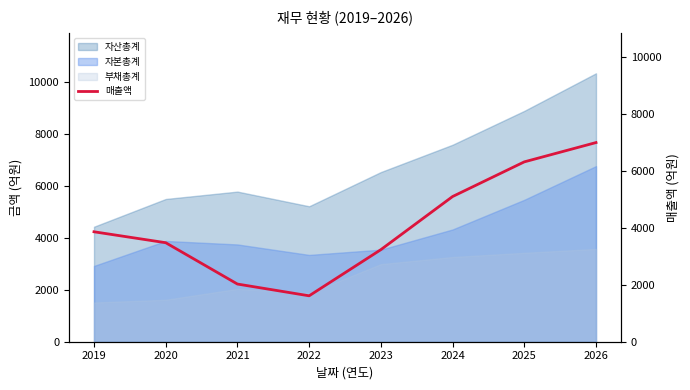

Reading left to right, extract all data points from this chart.

2019=3862	2020=3478	2021=2026	2022=1613	2023=3234	2024=5100	2025=6318	2026=6996